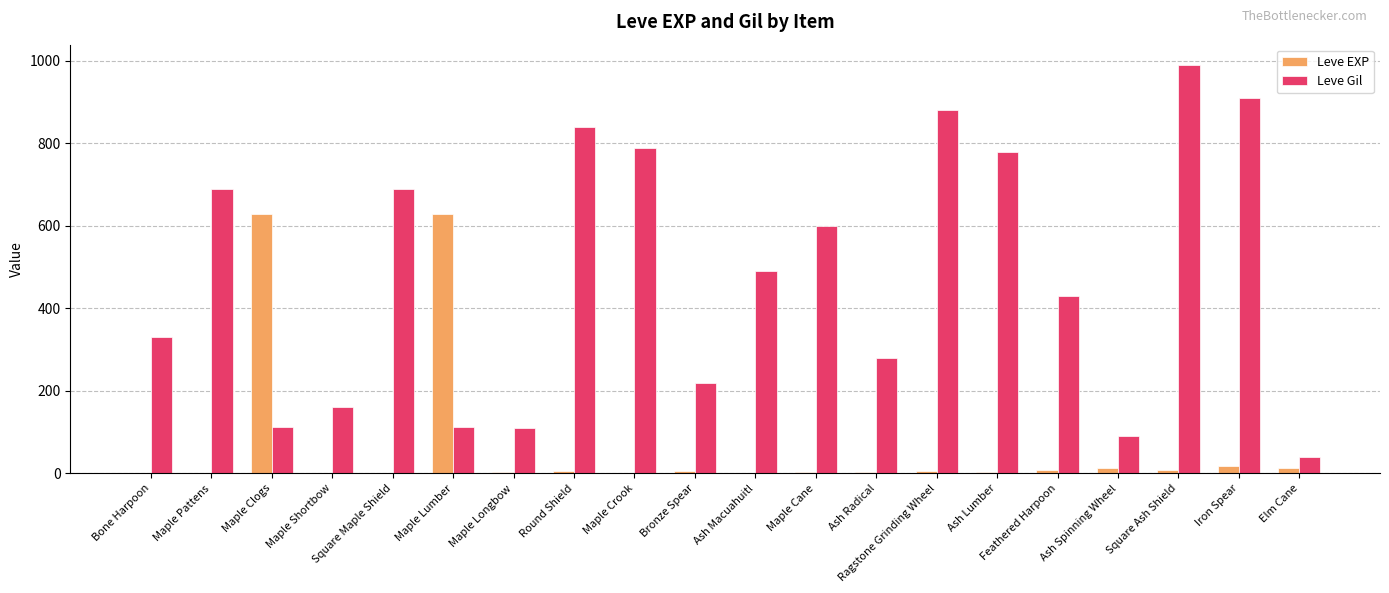

At which category is the sum across all series the highest?

Square Ash Shield